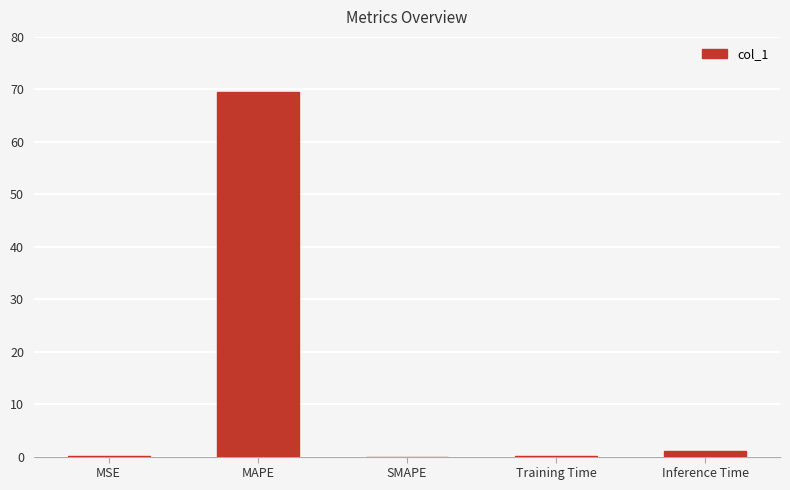

What is the maximum value shown in the chart?

69.4